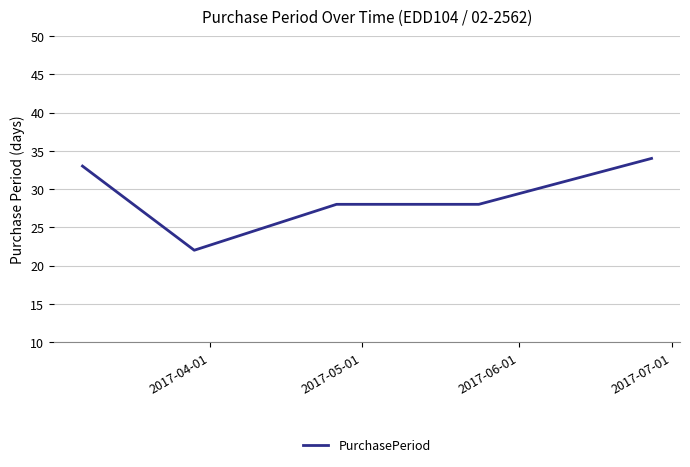

What is the greatest value displayed?

34